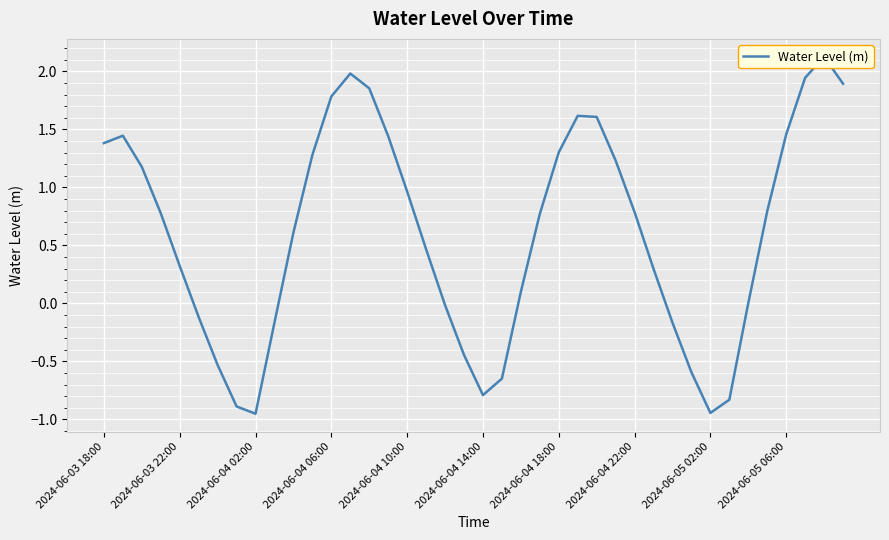

Is this an area chart (filled region under the line)?

No